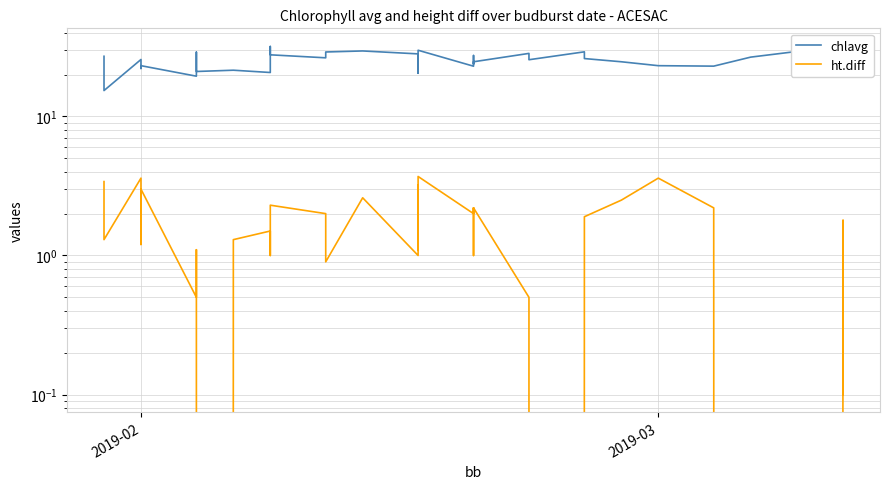

True or false: chlavg and ht.diff cross at least once.

False